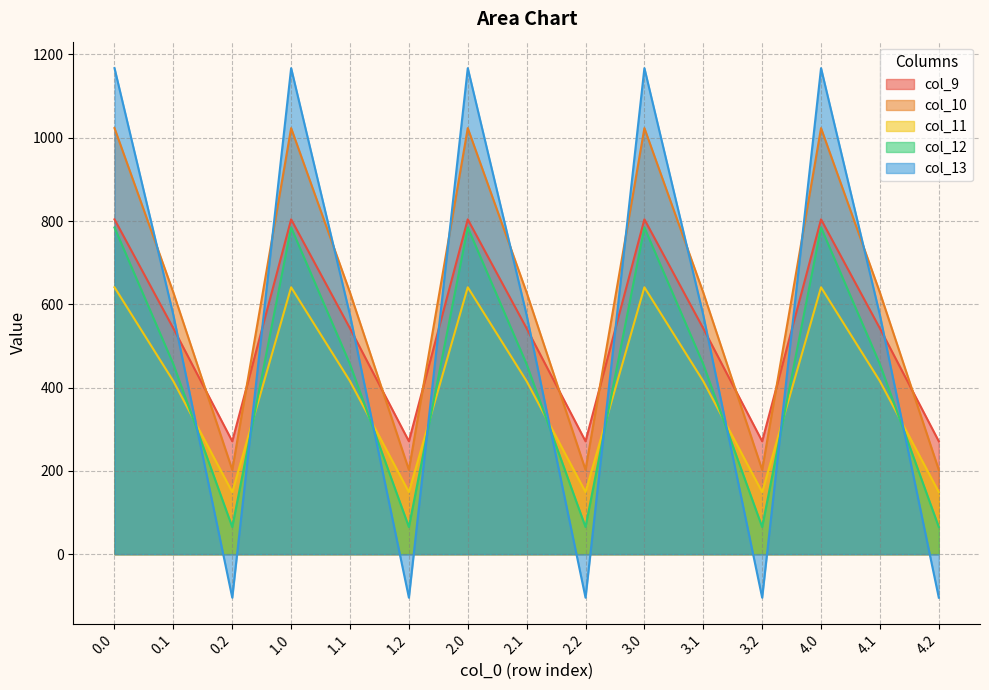

What is the difference between the col_11 values at 3.0 and 4.2?

491.8